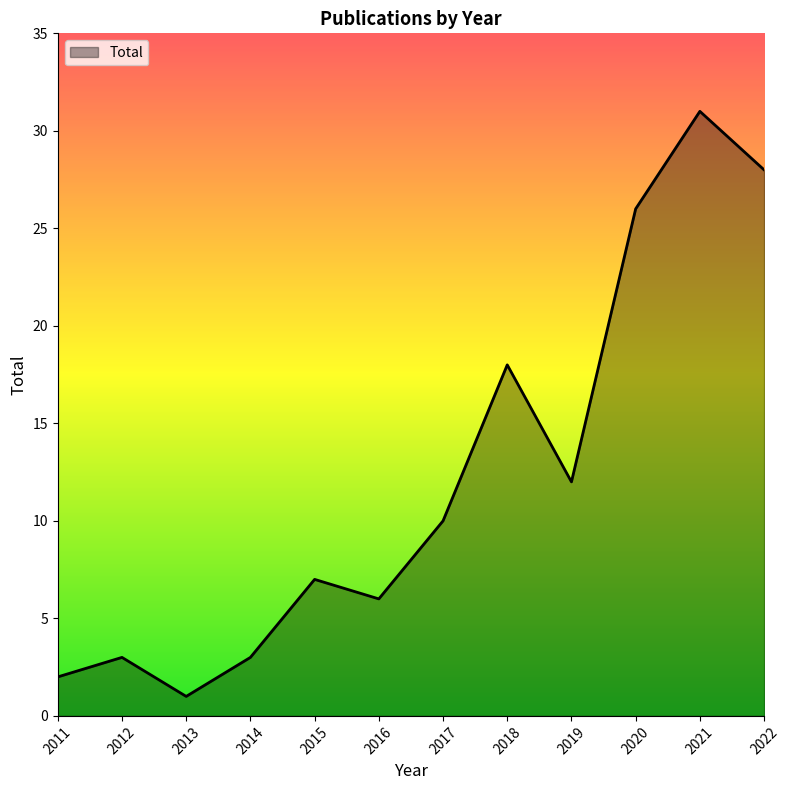

Where is the data nearest to the value 16?

2018